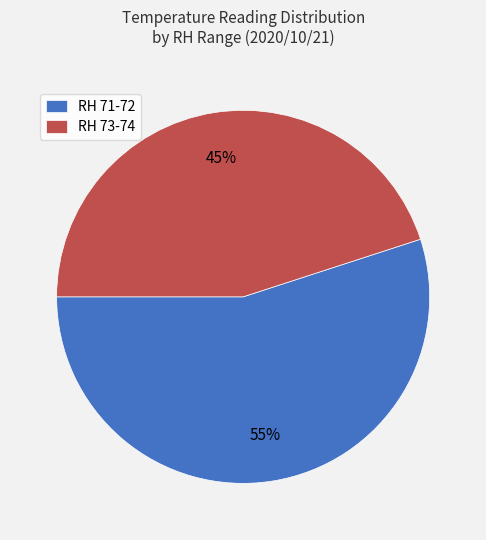

To the nearest percent, what portion does RH 73-74 represent?

45%